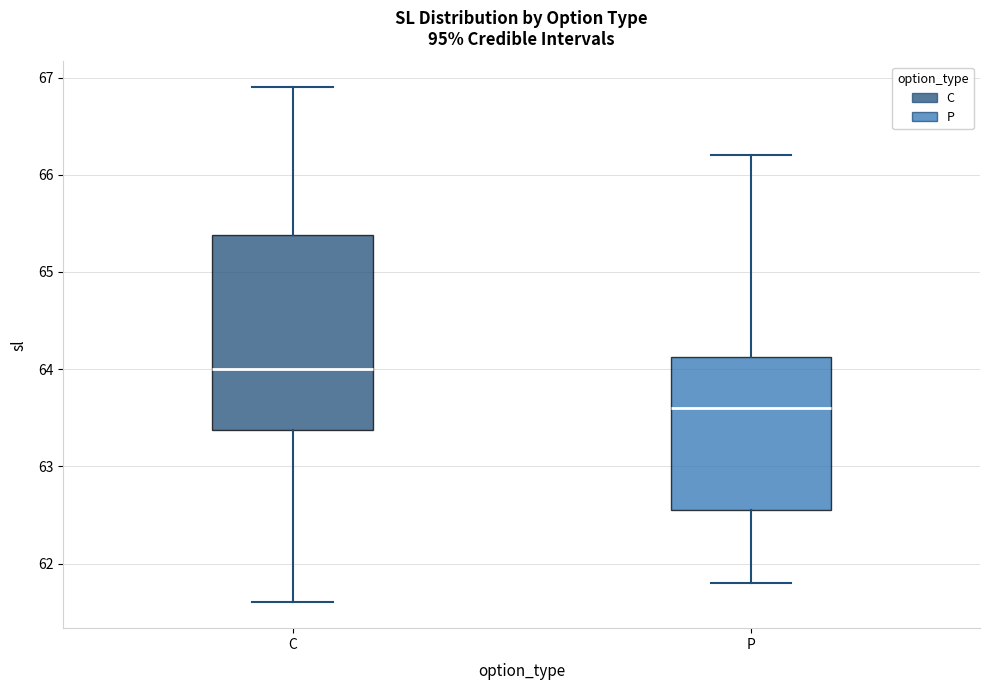

Where does the upper whisker of the box for C end on the y-axis? The values are not printed on the chart, so give them approximately, as read against the axis.

66.9